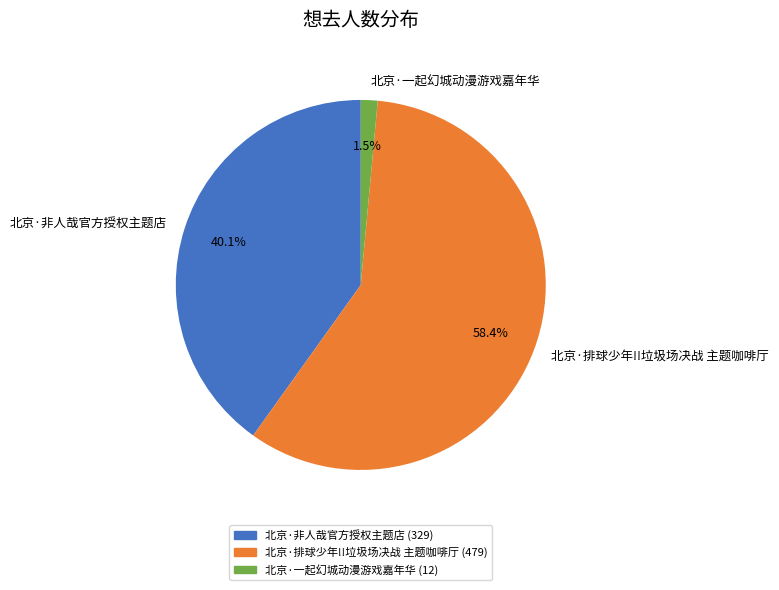

Does 北京·非人哉官方授权主题店 account for over 50% of the chart?

No